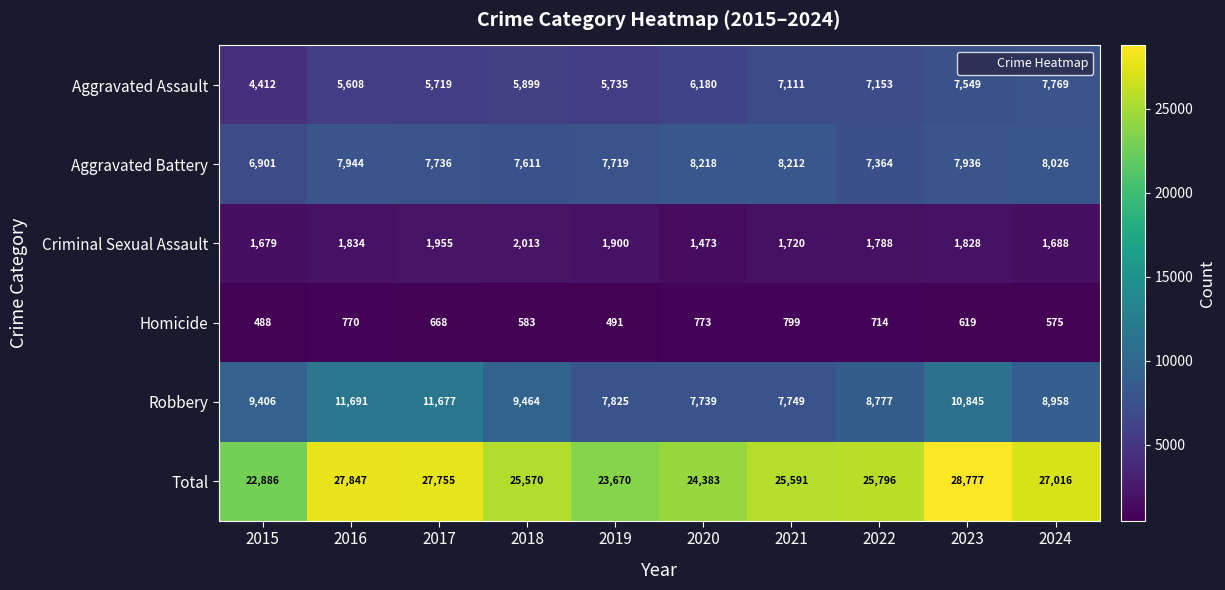

What is the total value across all series at 2021?

51182